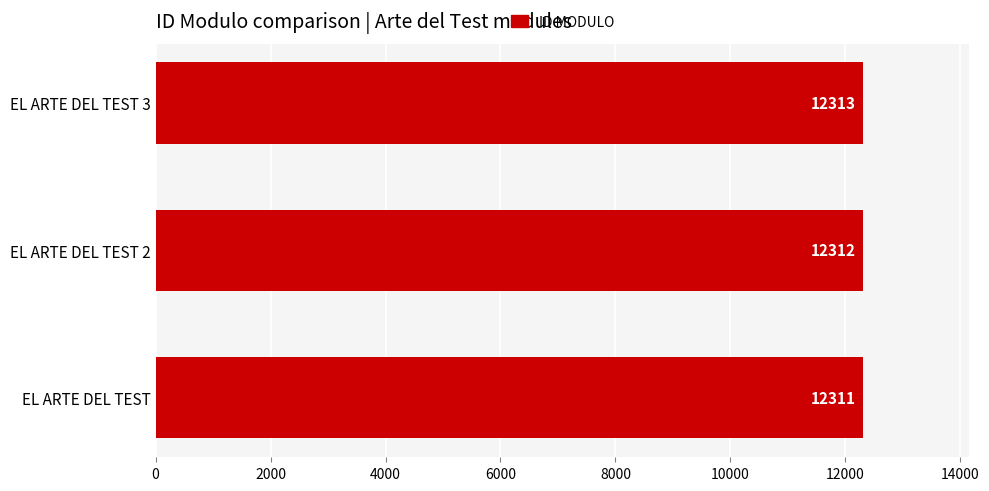

How many values are below 12312?

1